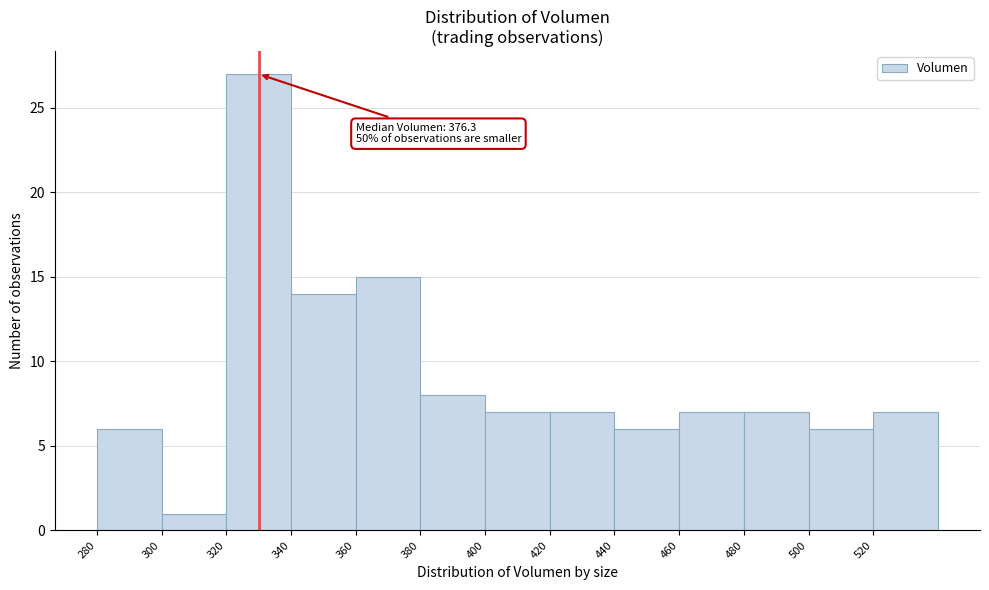

Over which range of the x-axis is the bar tallest?

320 to 340